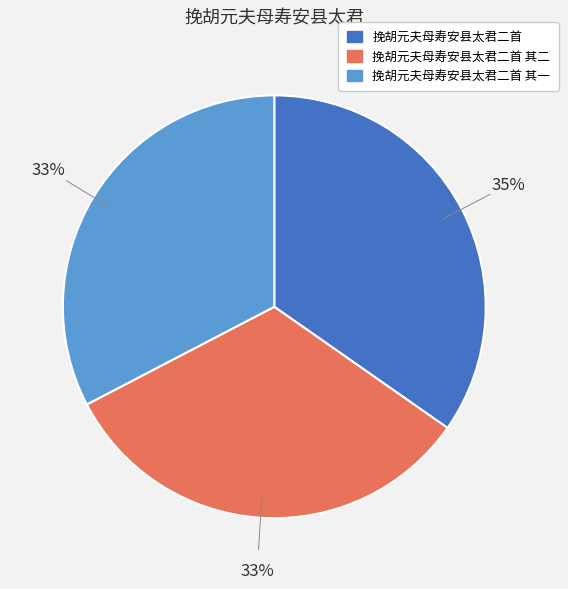

How many slices are in this pie chart?

3